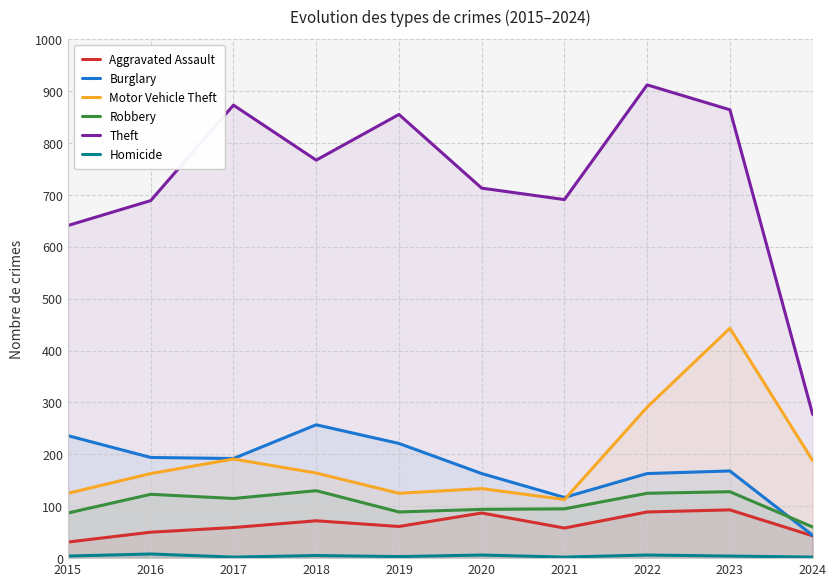

Where is Motor Vehicle Theft nearest to the value 278?

2022